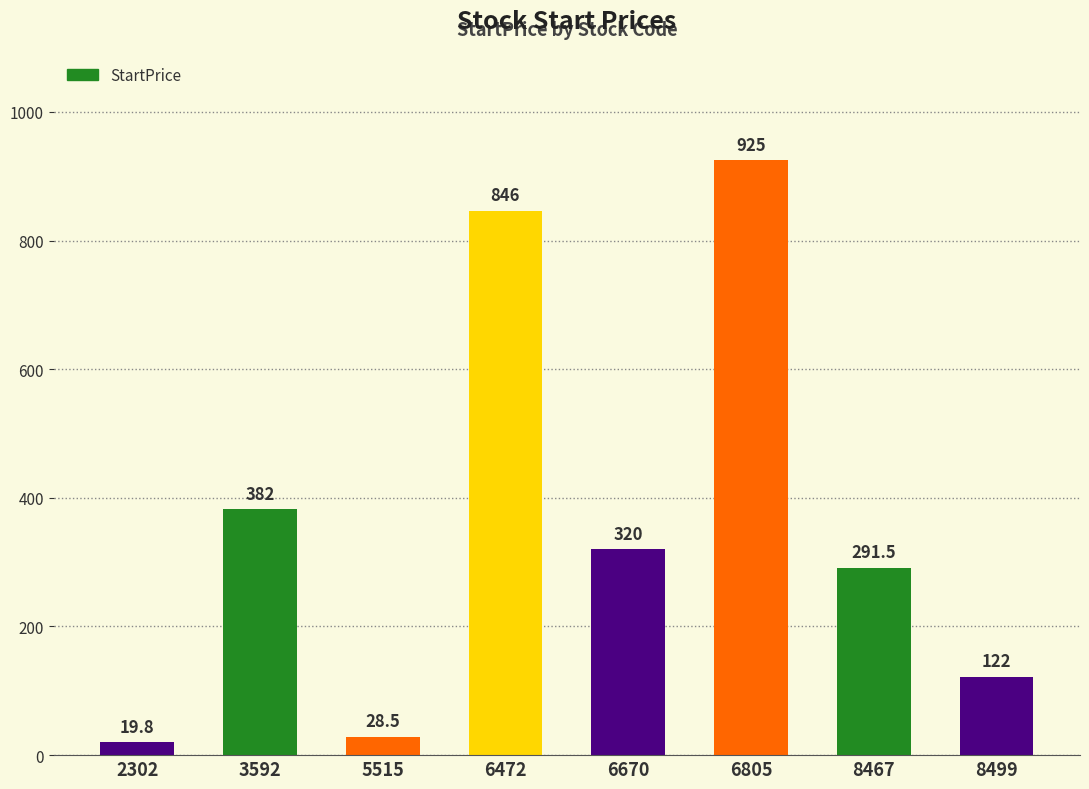

Count the number of data series in this chart.

1